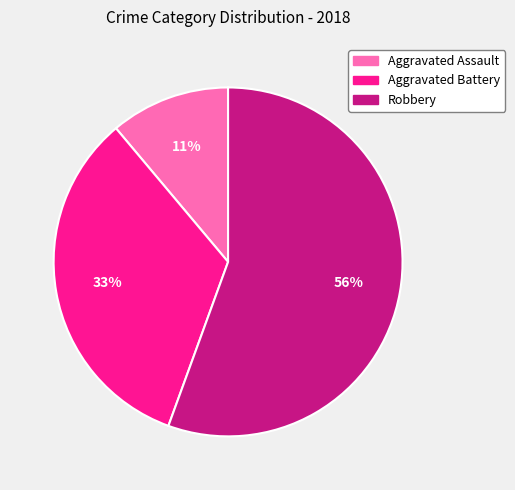

What percentage is the Aggravated Battery slice, to the nearest percent?

33%